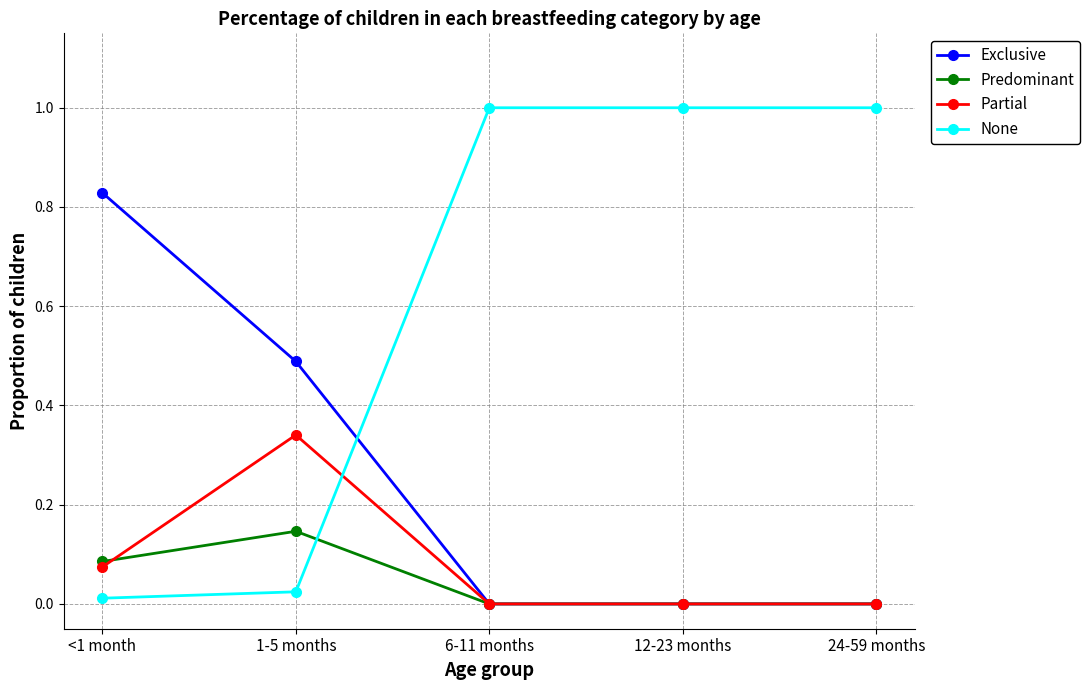

After their last crossing, which series has the higher values: None or Predominant?

None